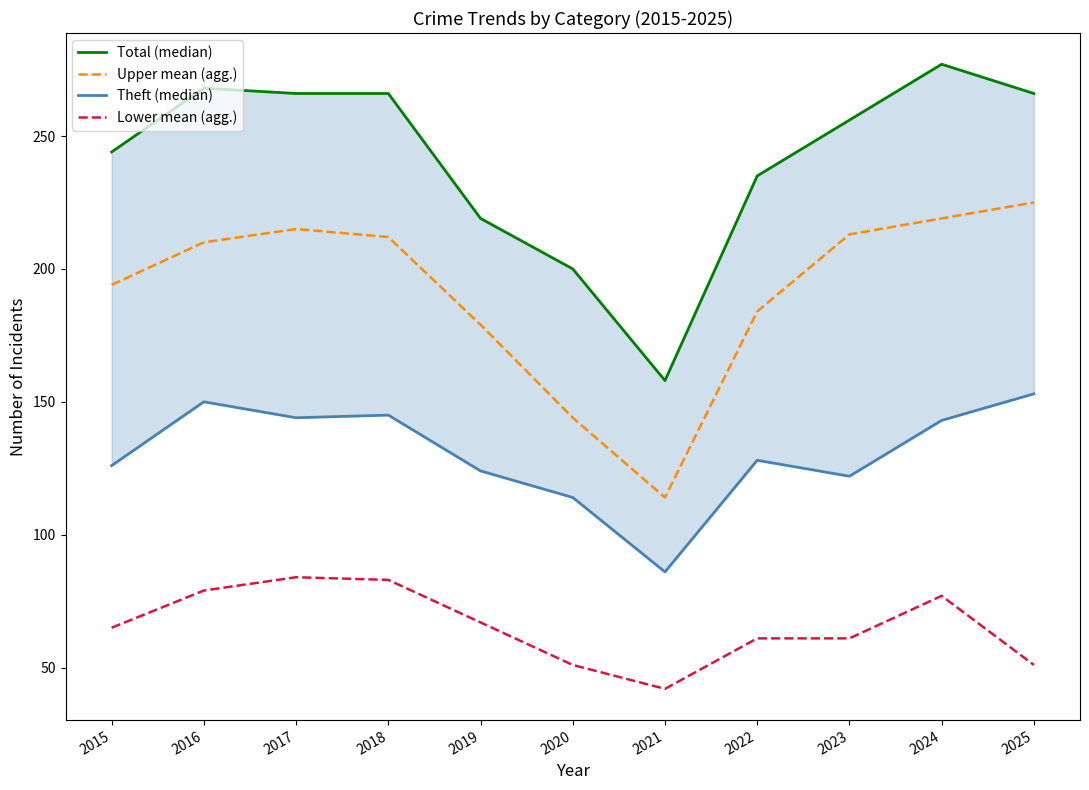

Which series has the widest spread of values?

Total (median)